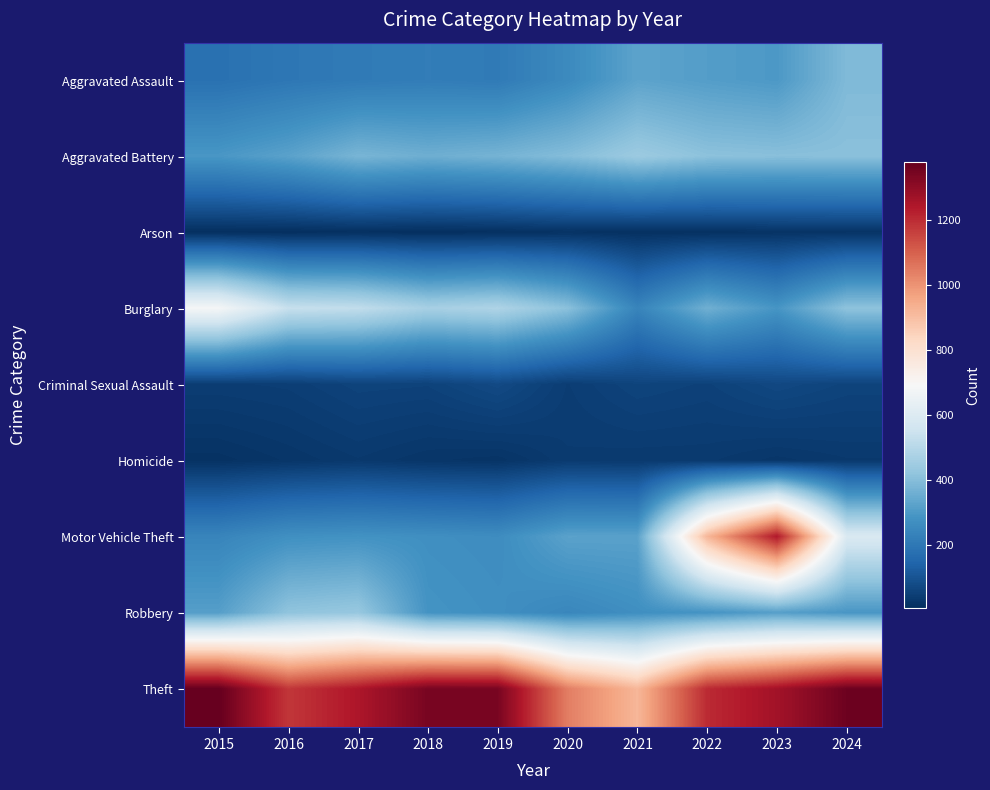

What is the total value across all series at 2020?

2772